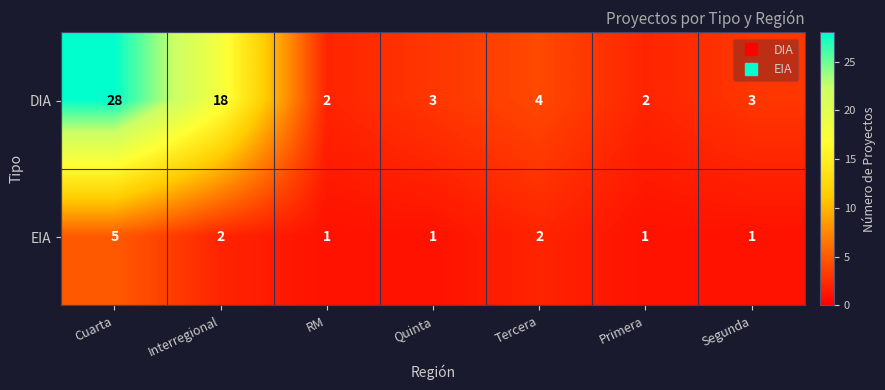

Which category has the highest value across all series?

Cuarta